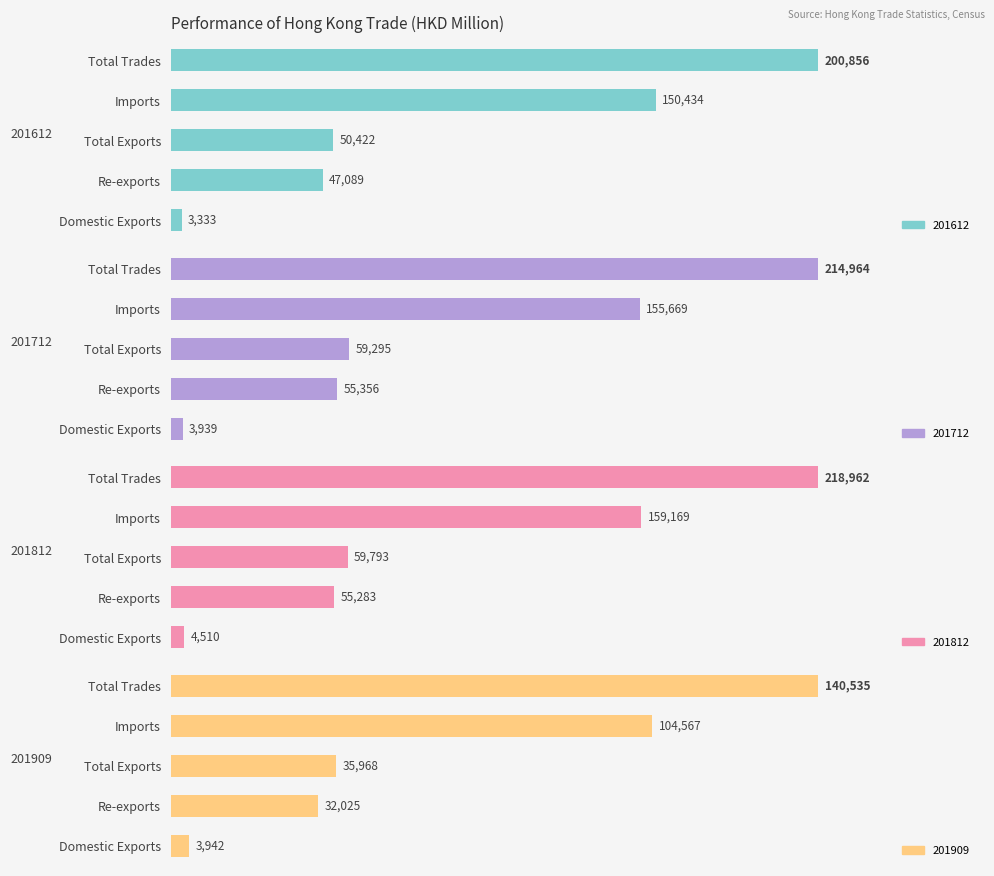

Between Domestic Exports and Re-exports, which is larger?

Re-exports